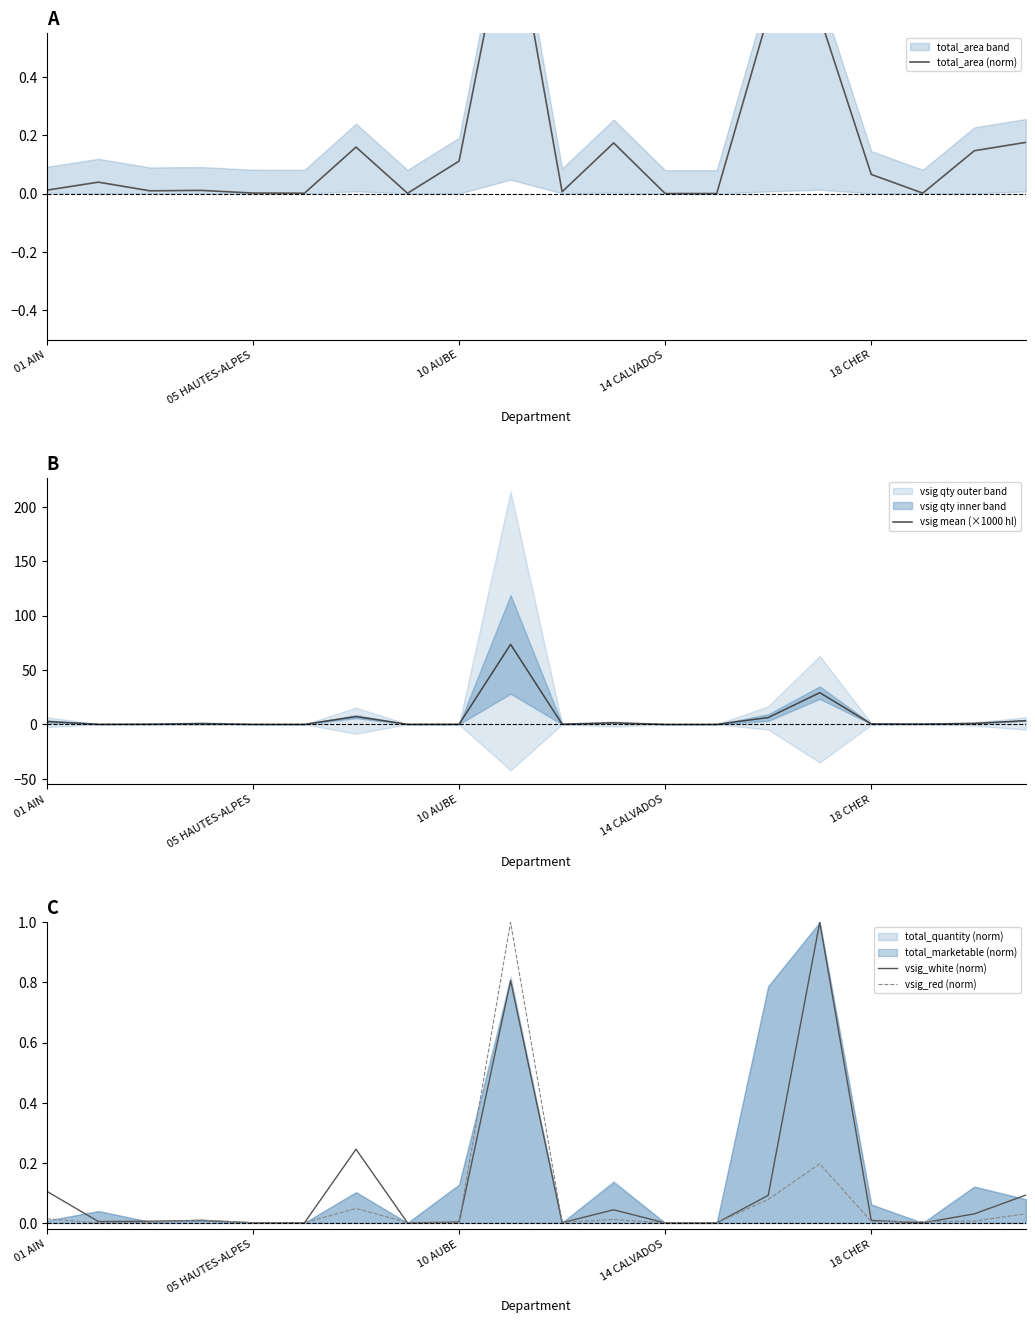

How many categories are shown in the chart?

20